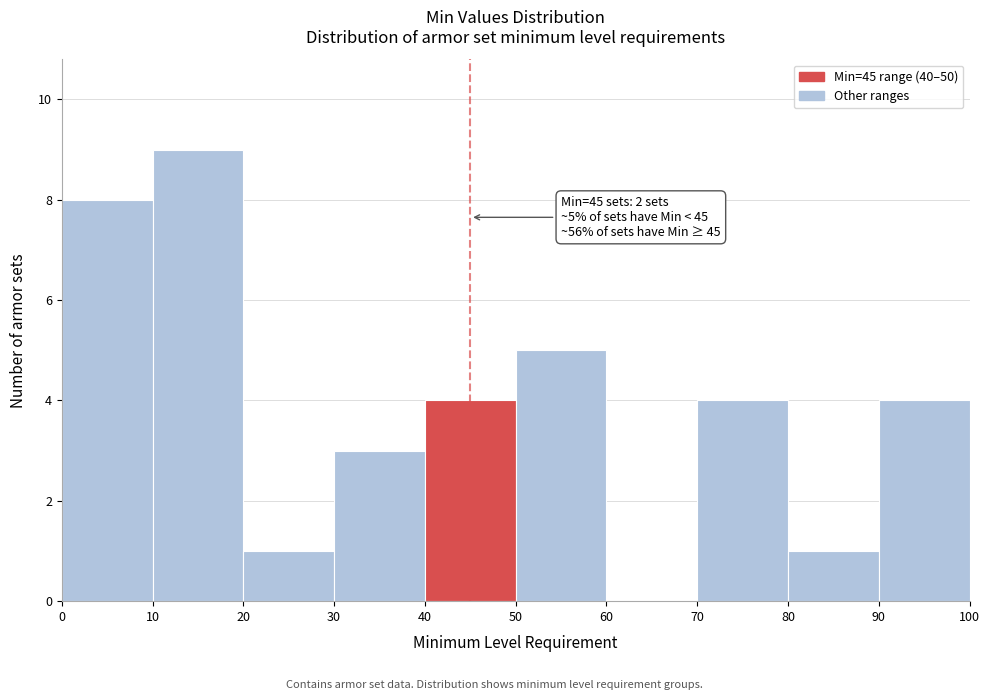

Over which range of the x-axis is the bar tallest?

10 to 20